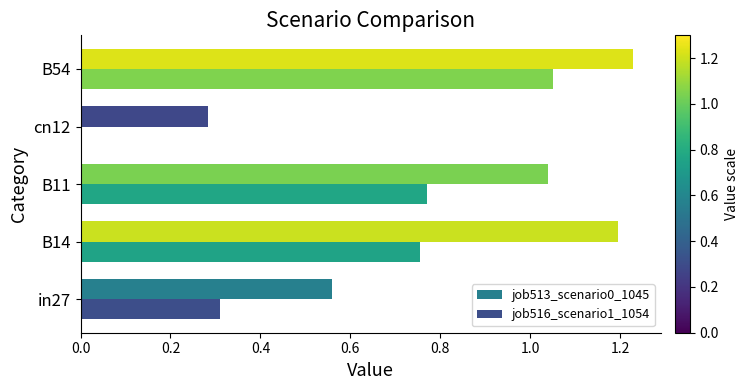

Which label corresponds to the largest value in the chart?

B54